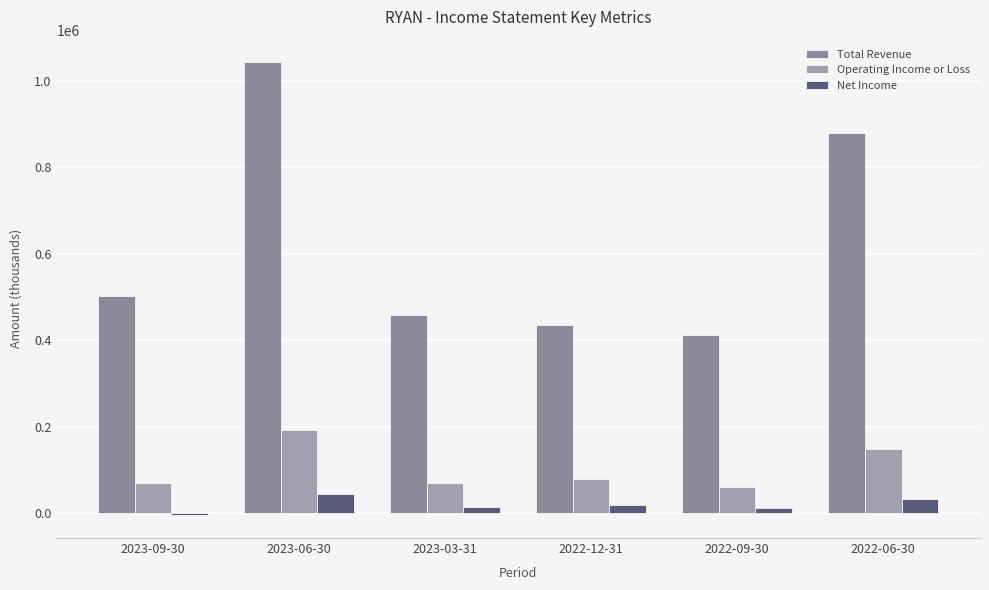

Which category has the lowest value in the Net Income series?

2023-09-30